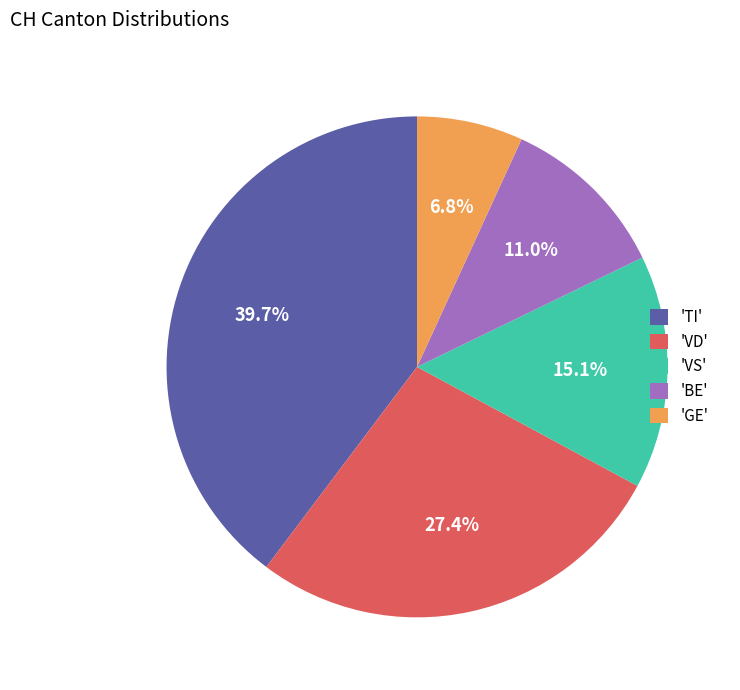

Is there a majority slice in this chart?

No